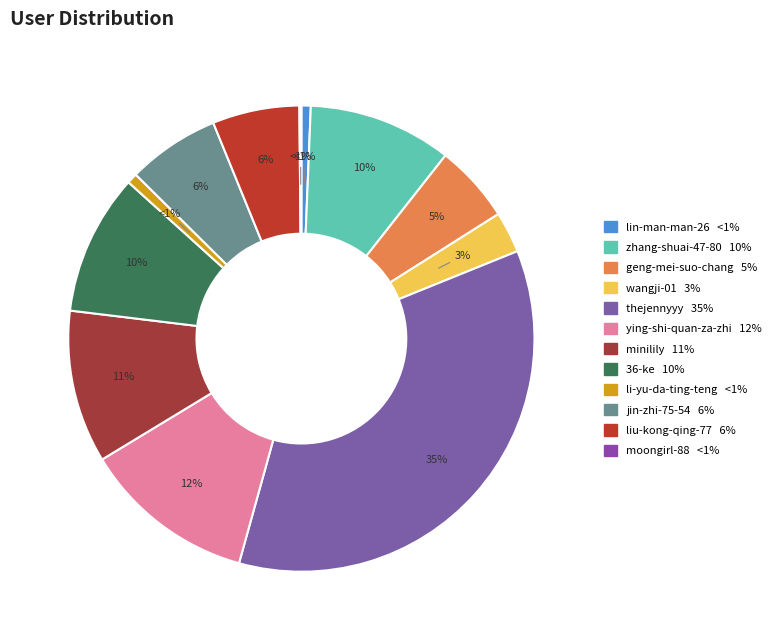

What is the largest slice in the pie chart?

thejennyyy